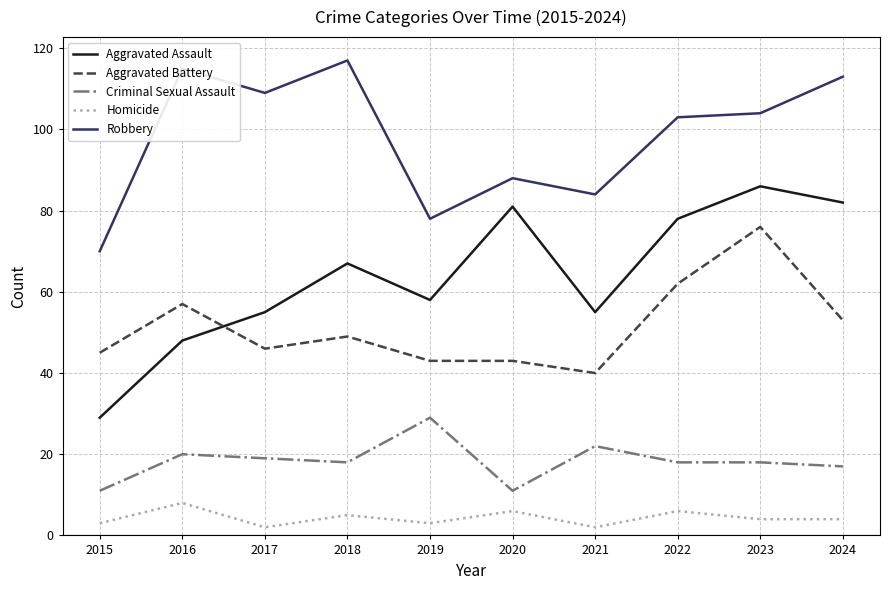

Where is Robbery nearest to the value 93?

2020